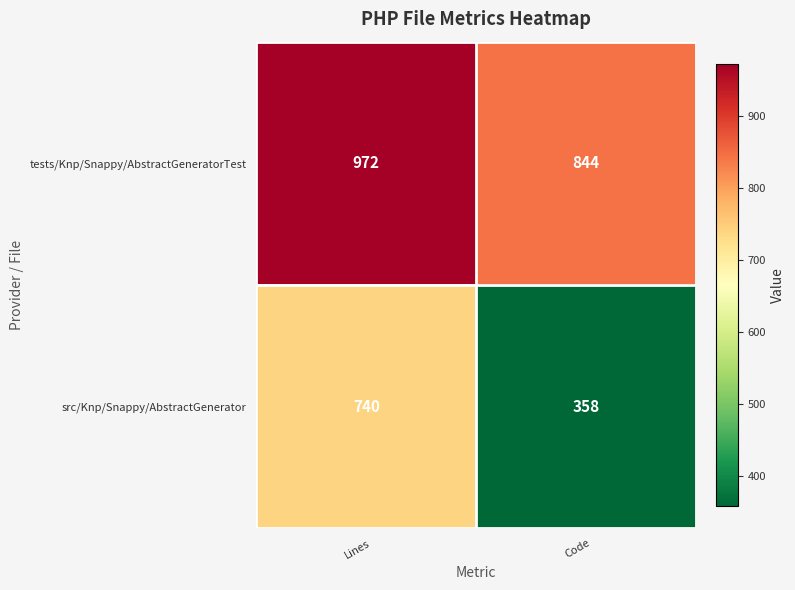

Which label corresponds to the largest value in the chart?

Lines